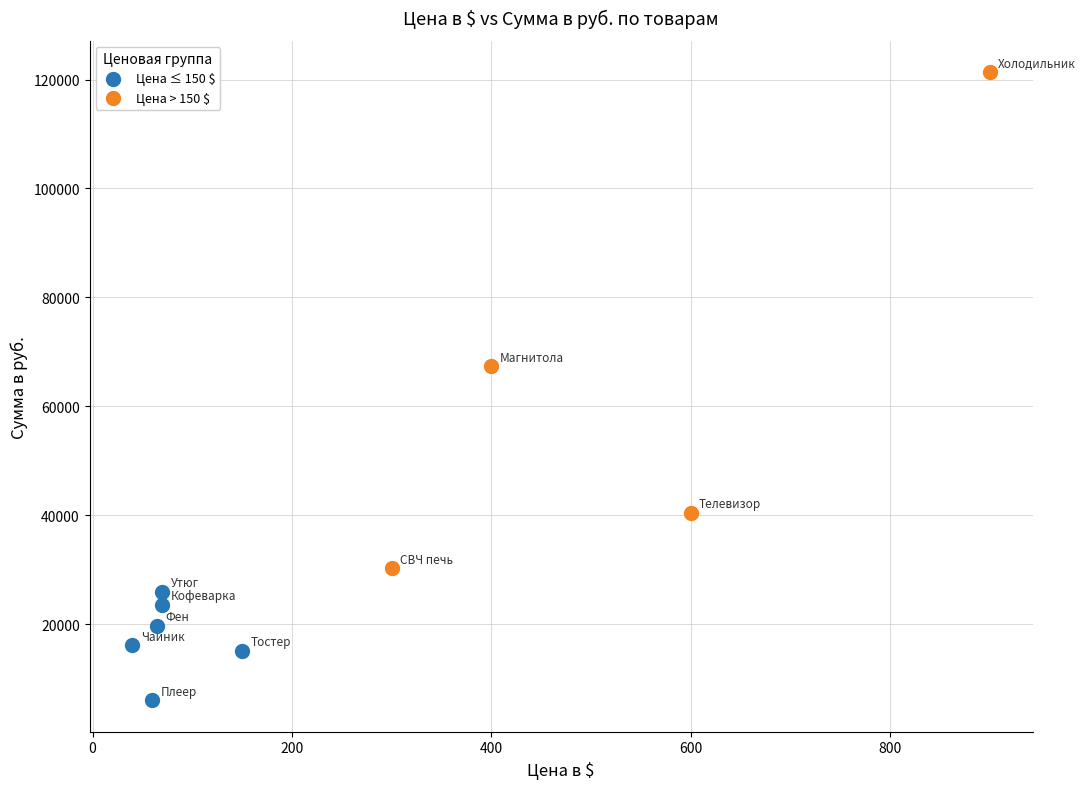

Which series has the largest Y range (max minus min)?

Цена > 150 $